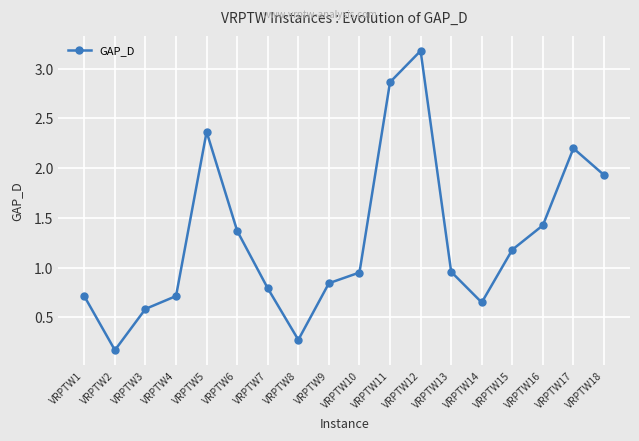

What is the smallest value displayed?

0.2